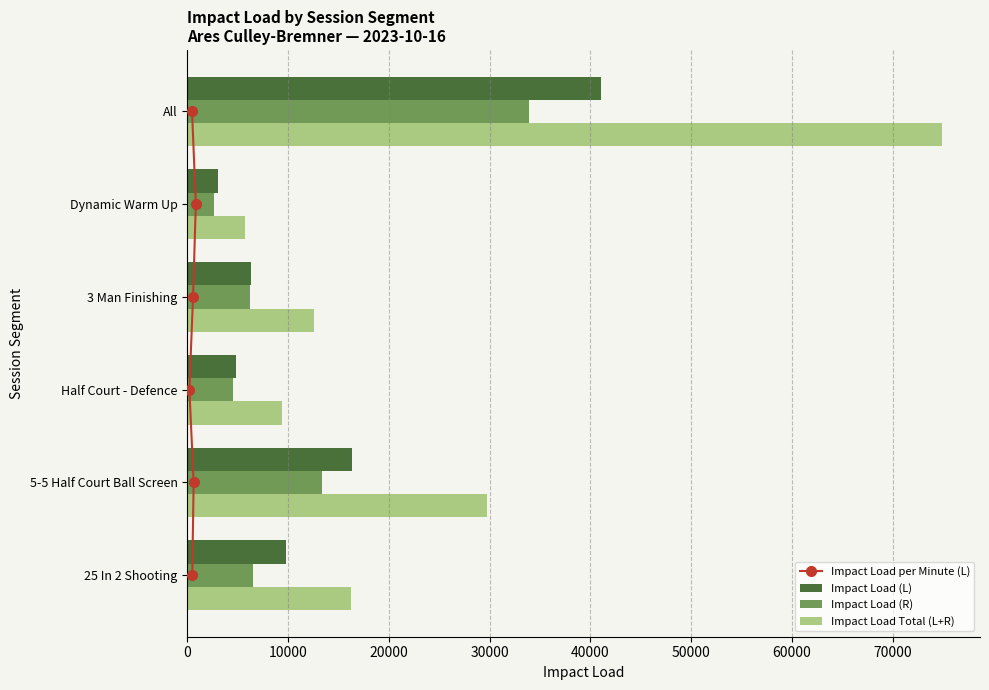

How many groups of bars are there?

6